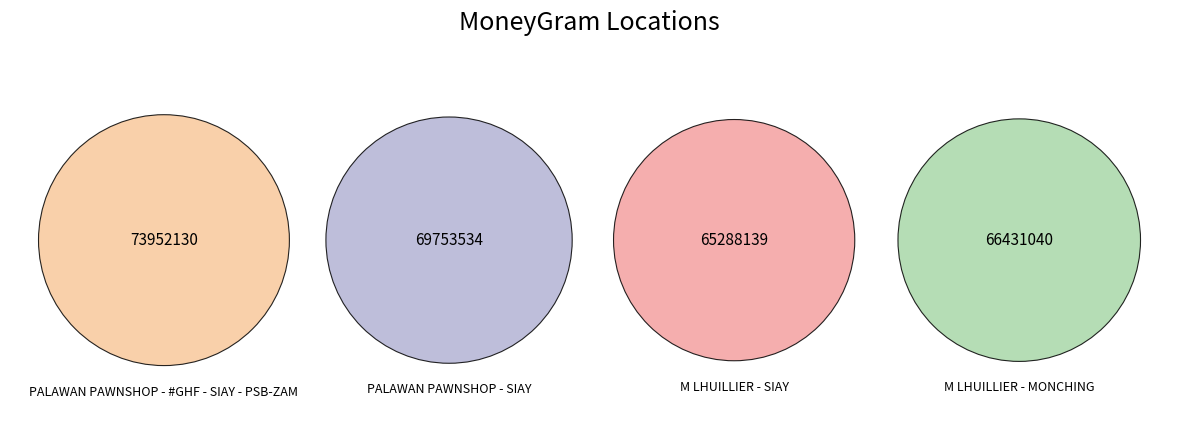

What percentage is the M LHUILLIER - SIAY slice, to the nearest percent?

24%